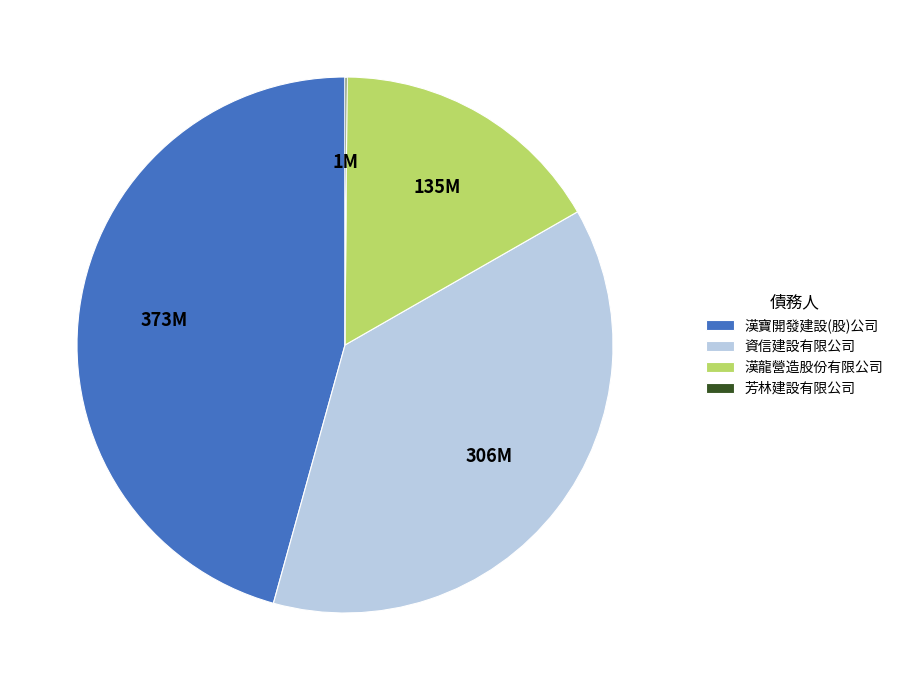

True or false: 漢龍營造股份有限公司 accounts for 27% of the total.

False